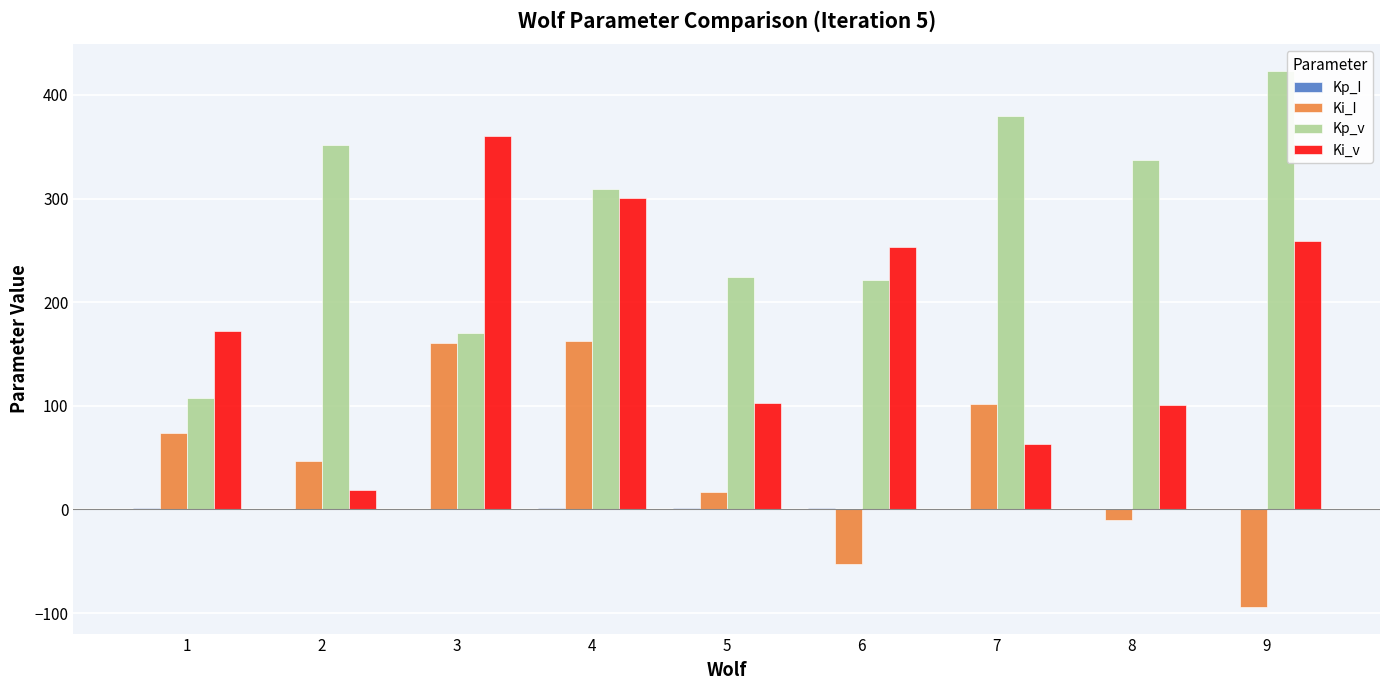

What is the sum of all Kp_v values?

2523.3